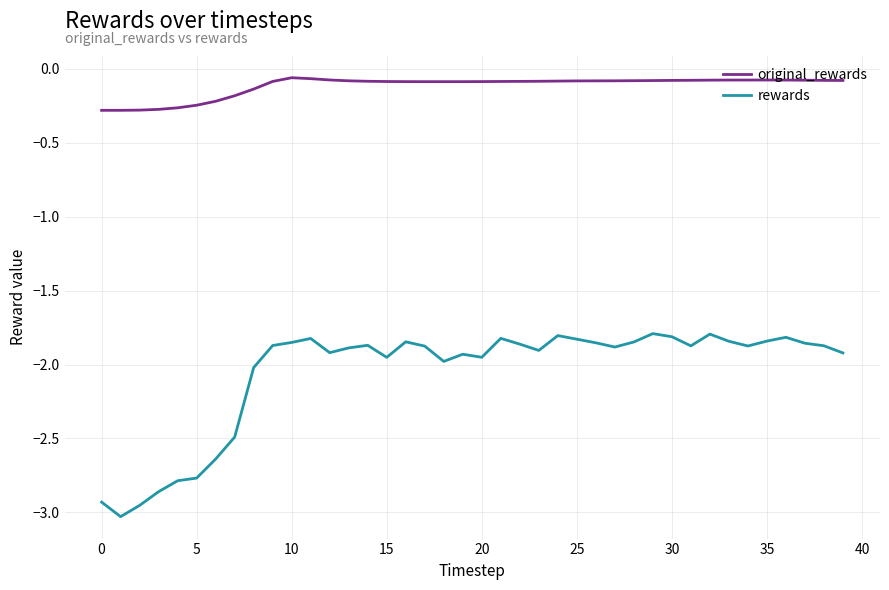

True or false: rewards and original_rewards cross at least once.

False